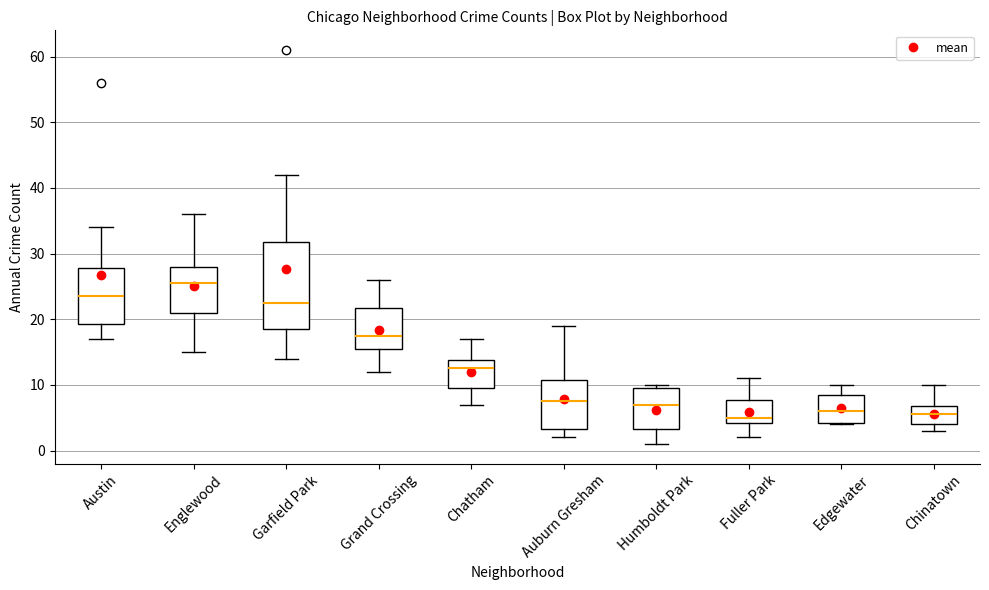

Where does the lower whisker of the box for Grand Crossing end on the y-axis? The values are not printed on the chart, so give them approximately, as read against the axis.

12